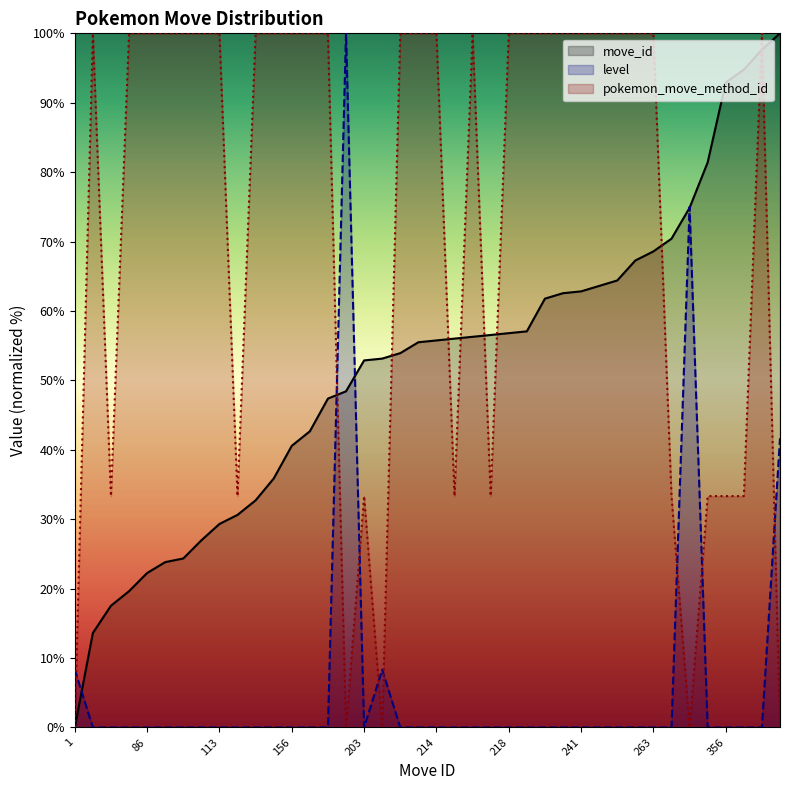

Where is move_id nearest to the value 50?

186